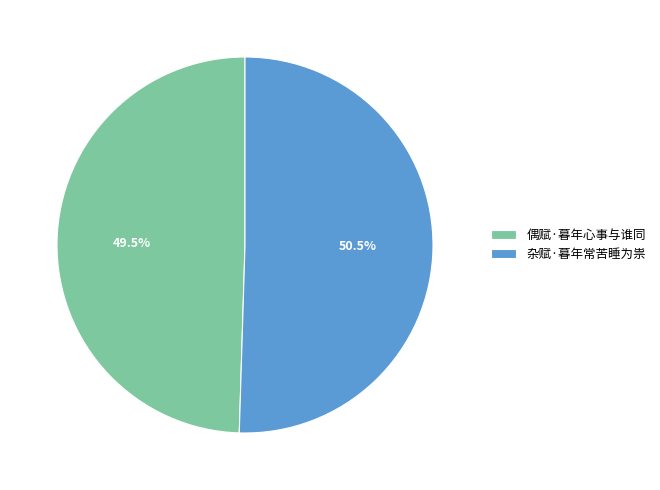

To the nearest percent, what is the combined percentage of 偶赋·暮年心事与谁同 and 杂赋·暮年常苦睡为祟?

100%